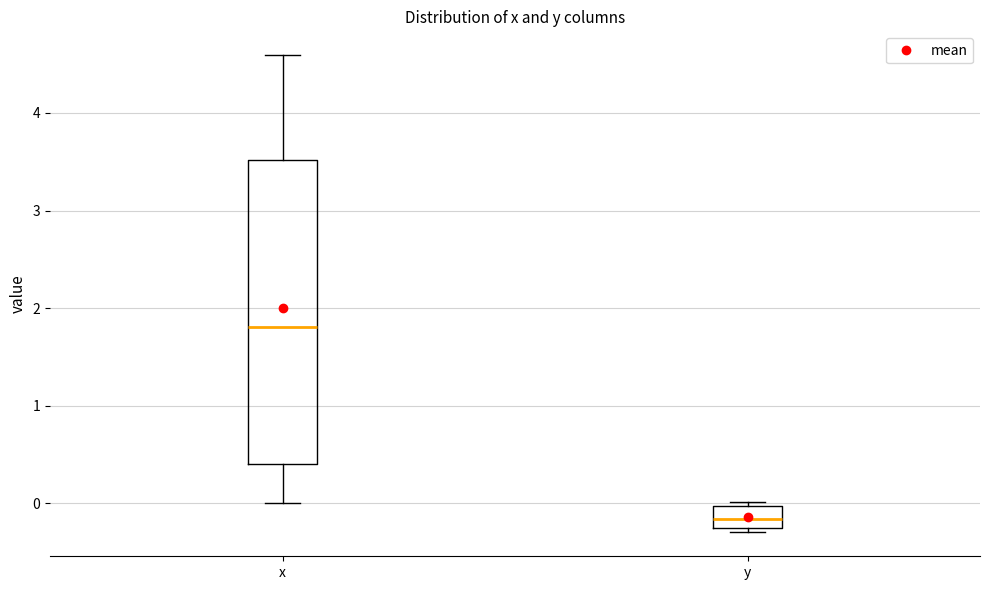

Reading left to right, read every box against the y-axis: the position of its median line, the range the box covers, and the ends of its whiskers. The values are not printed on the chart, so give them approximately, as read against the axis.

x: median 1.8, box 0.4 to 3.5, whiskers 0.0 to 4.6
y: median -0.2, box -0.3 to 0.0, whiskers -0.3 (just below the box's lower edge) to 0.0 (just above the box's upper edge)